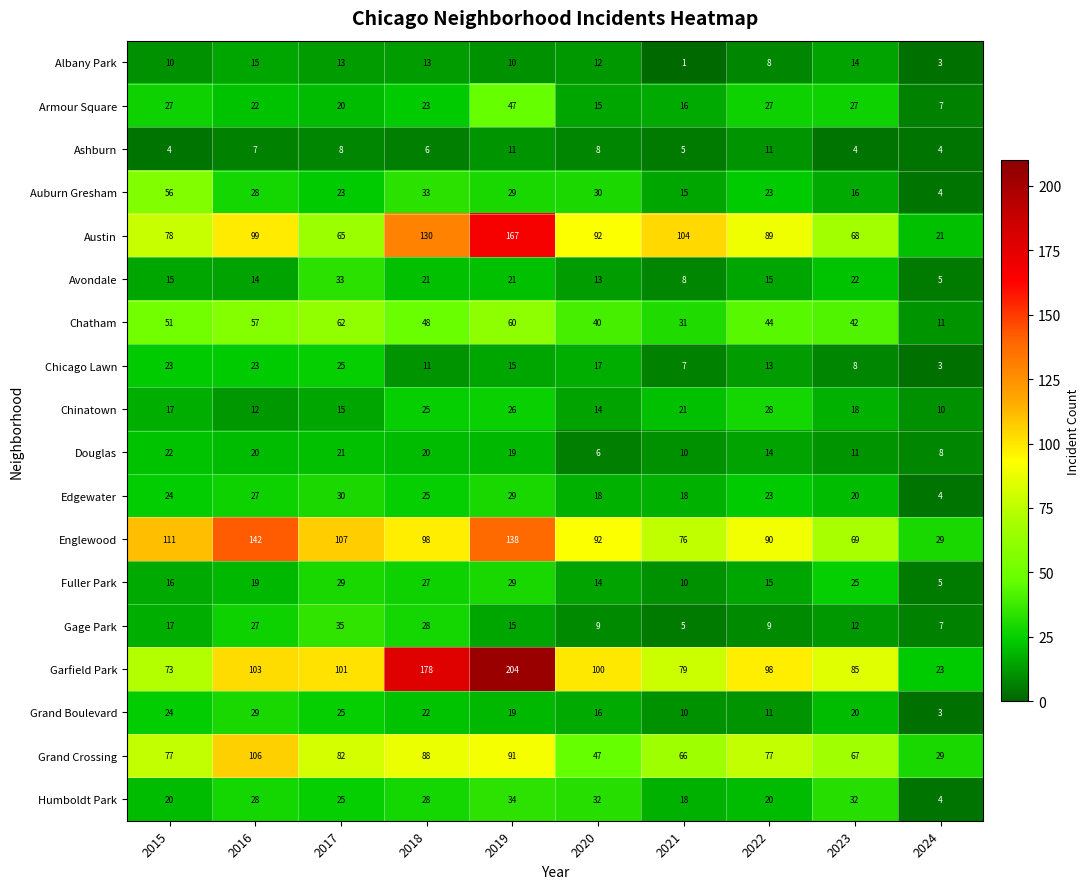

What value does the Garfield Park series have at 2021, to the nearest 10?

80